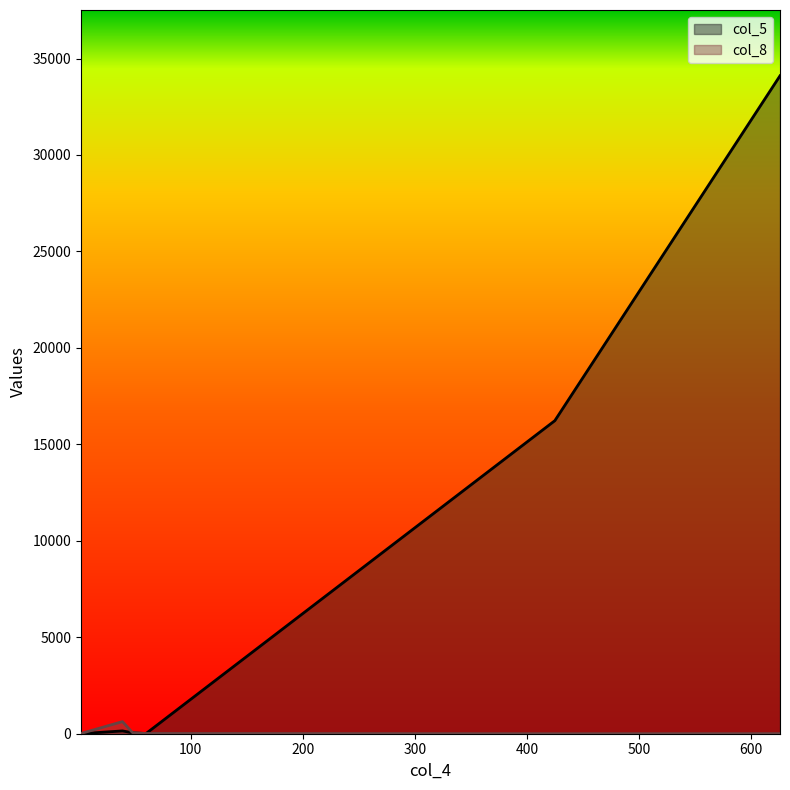

Reading left to right, what are all the values shown in this chart?

col_5: 48=49	60=9	626=34104	2=3	39=145	425=16228
col_8: 48=54	60=12	626=3	2=13	39=628	425=0